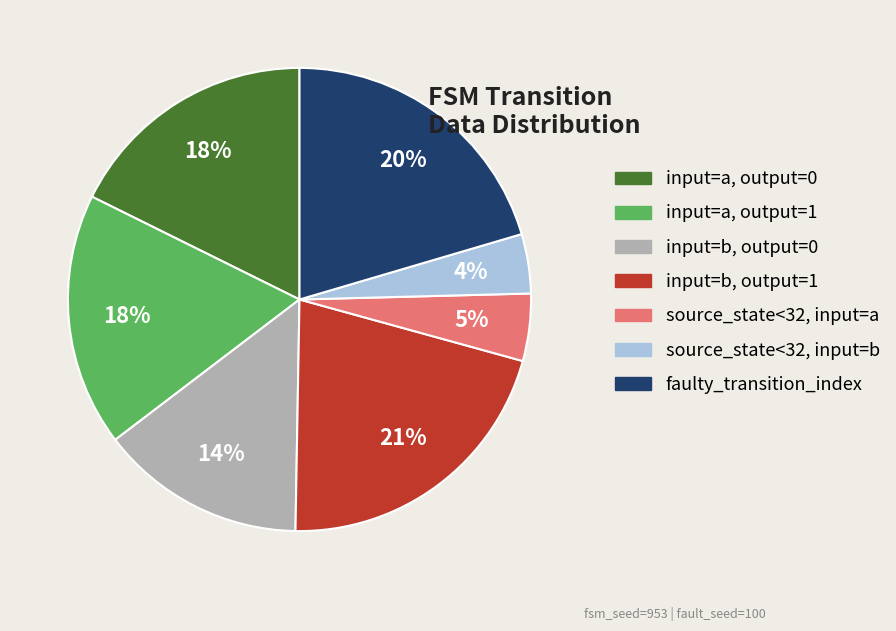

What is the largest slice in the pie chart?

input=b, output=1